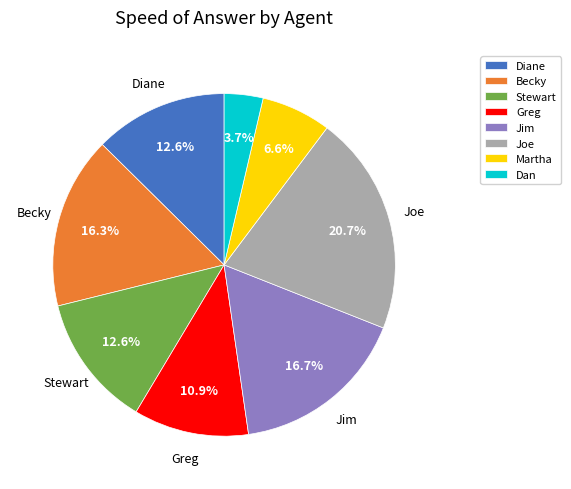

Combined, do Greg and Becky account for over 50%?

No